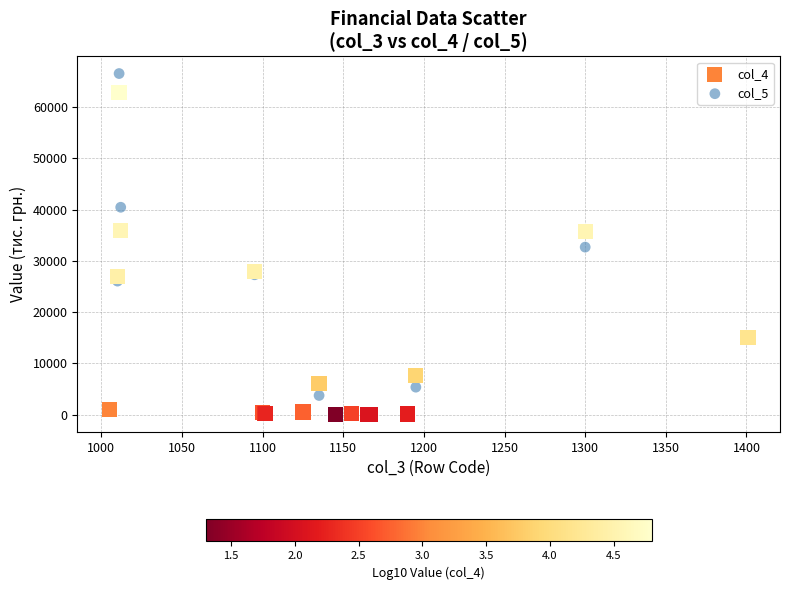

What are all the series names shown in the legend?

col_4, col_5